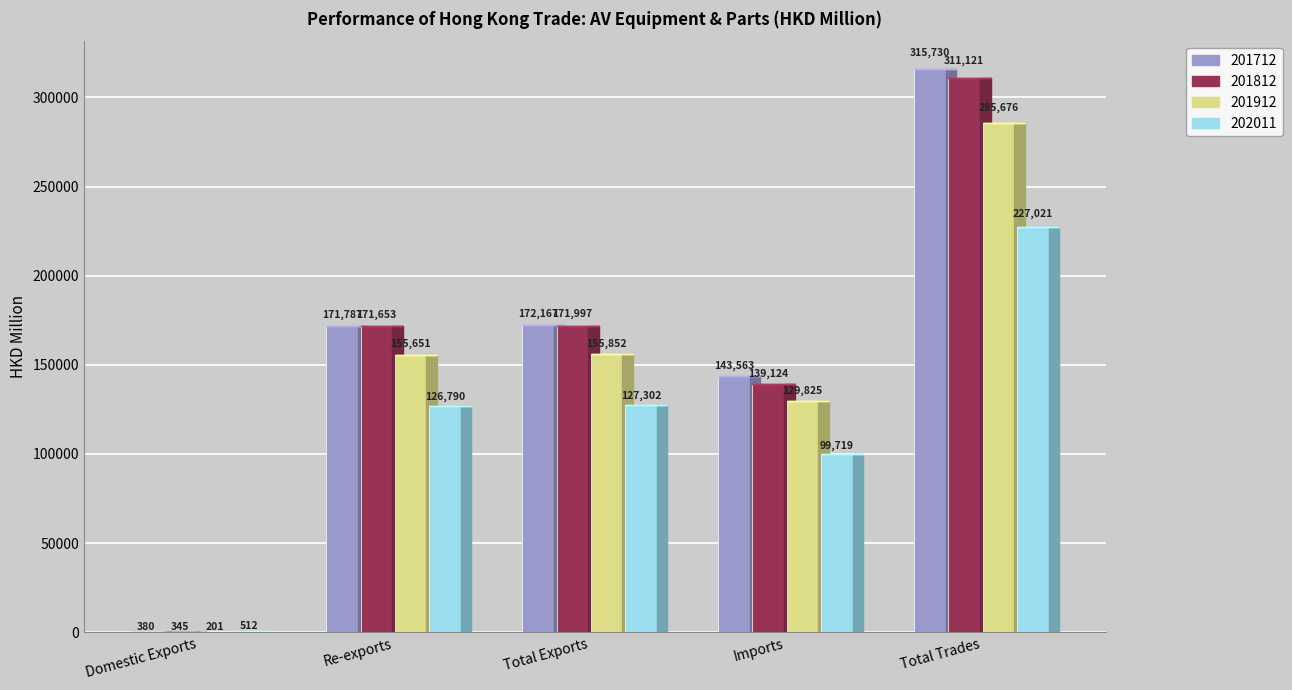

Which series changed the most between Re-exports and Imports?

201812